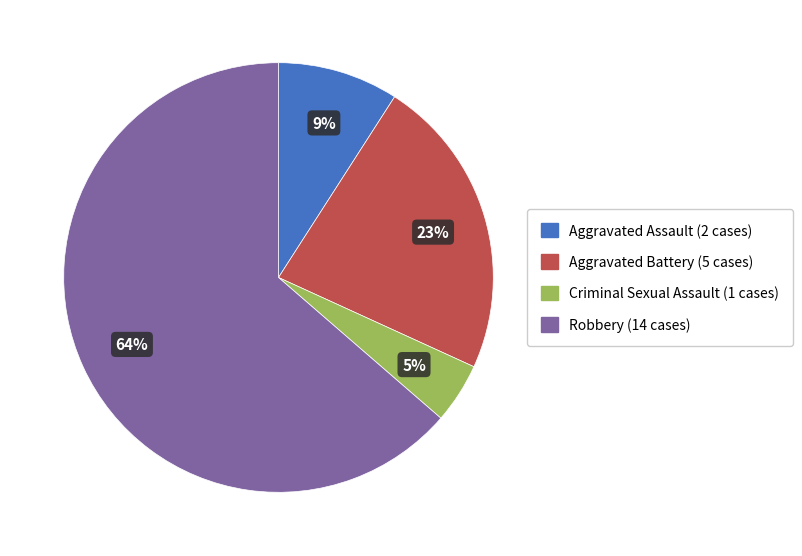

Do Aggravated Battery and Aggravated Assault together represent more than half of the pie?

No